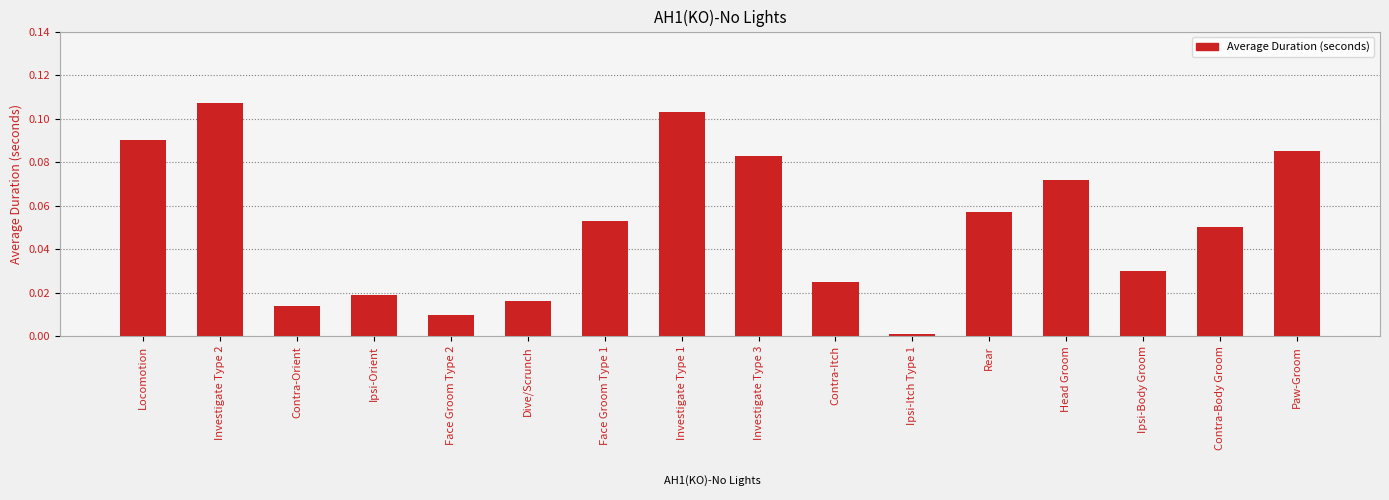

The chart shows a value of 0.0 at Ipsi-Body Groom. True or false?

True